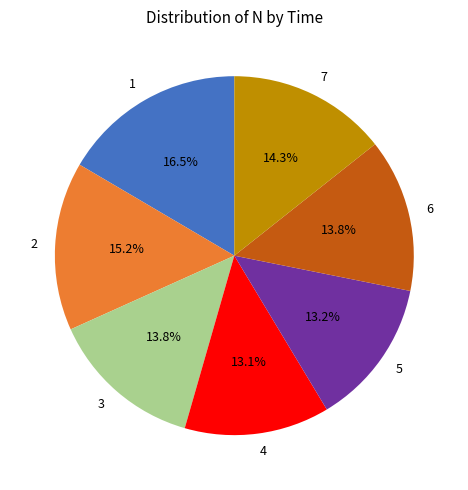

To the nearest percent, what percentage of the pie is 2?

15%